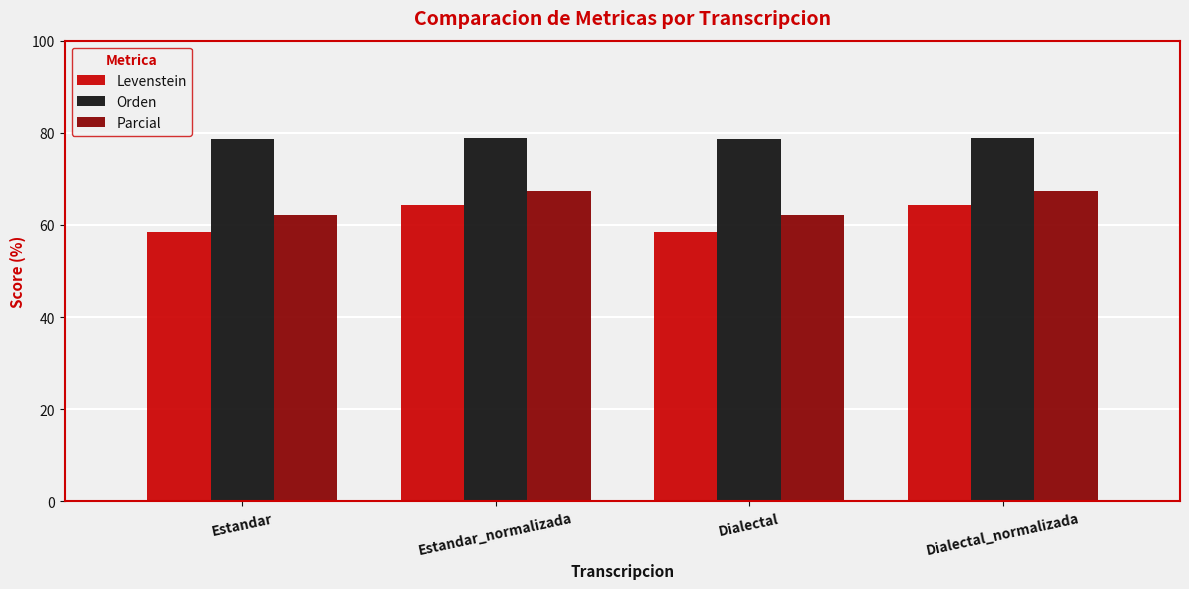

The value of Levenstein at Estandar_normalizada is 32.4. True or false?

False